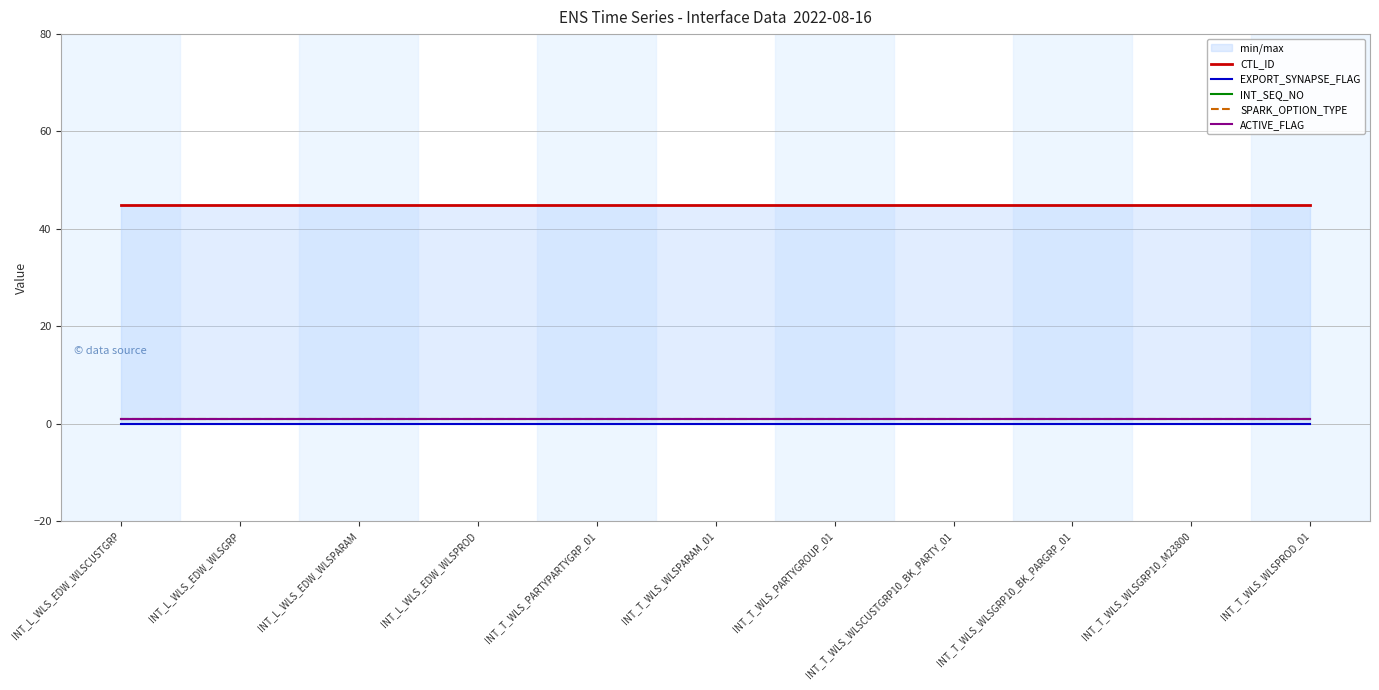

What is the total value across all series at INT_T_WLS_PARTYPARTYGRP_01?

48